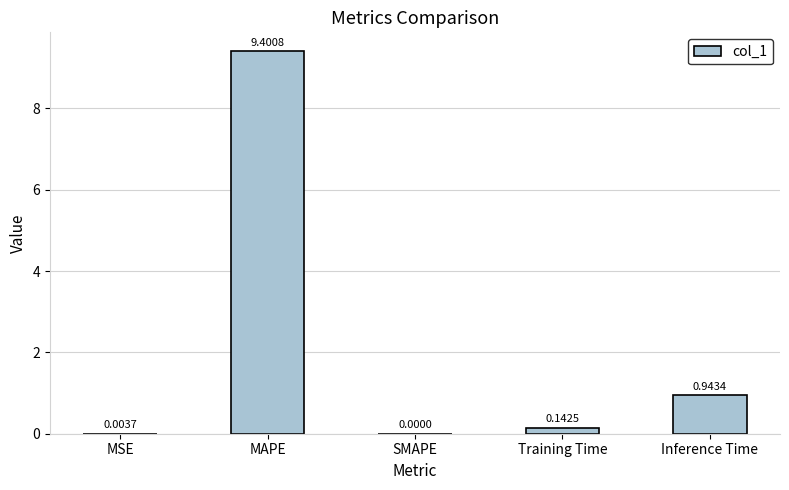

How many values are above zero?

4